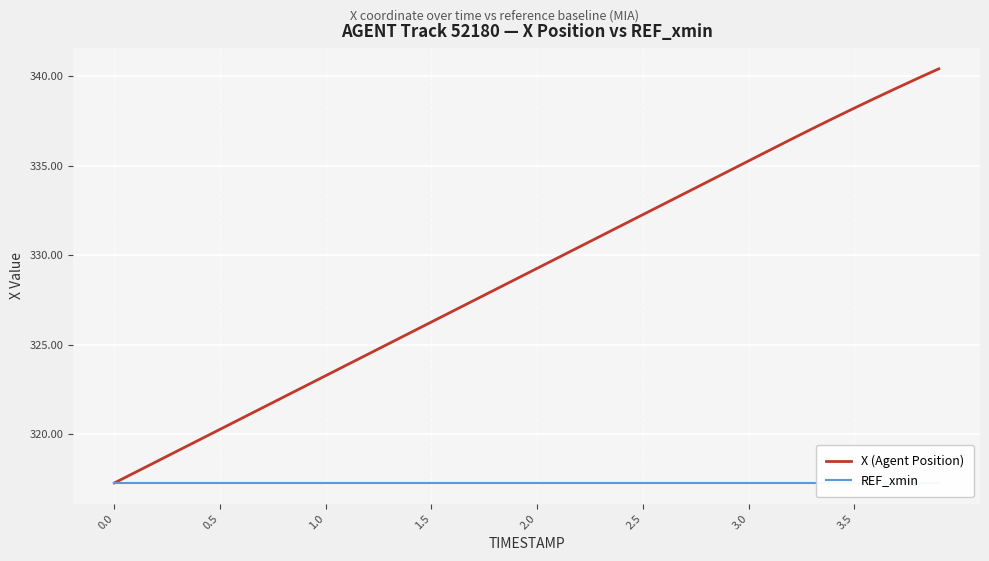

What is the difference between the second highest and second lowest values in the X (Agent Position) series?

22.0